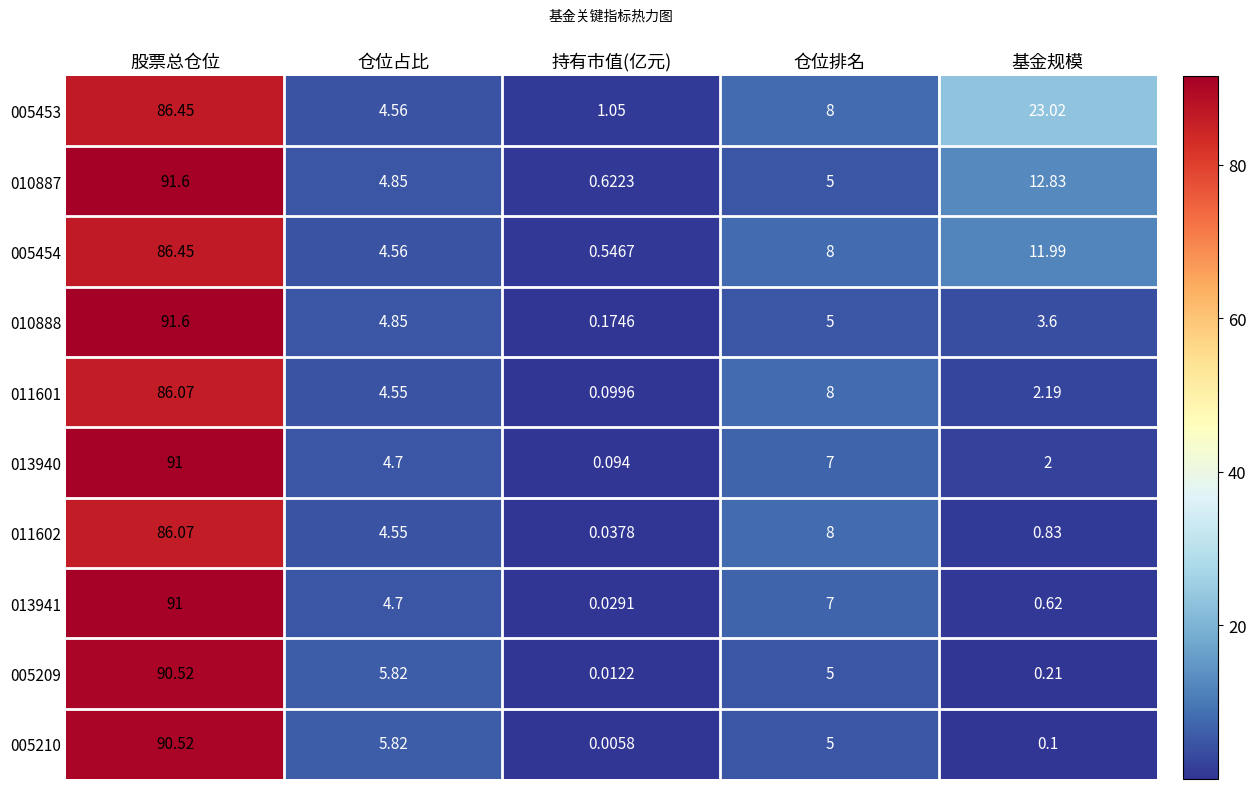

Which label corresponds to the smallest value in the chart?

持有市值(亿元)